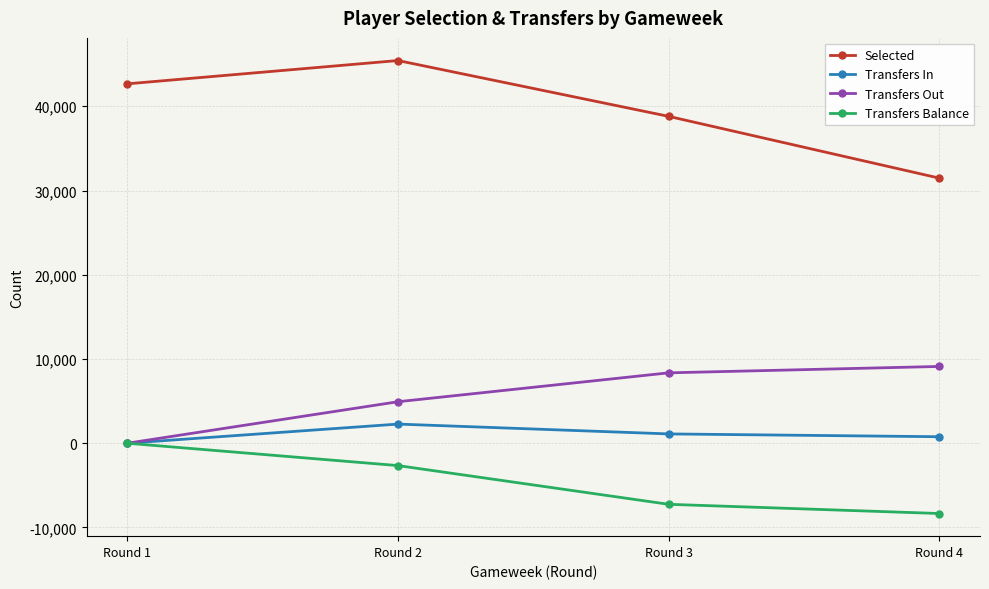

At Round 3, list the series in order from smallest to largest.

Transfers Balance, Transfers In, Transfers Out, Selected